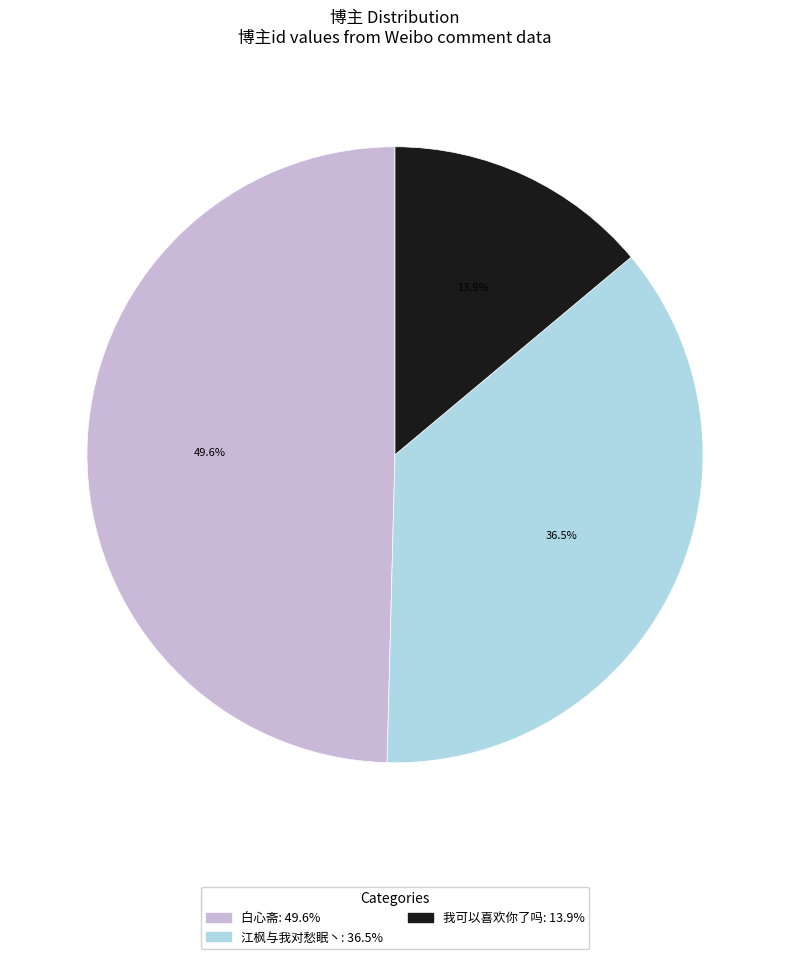

Combined, what portion of the pie is 江枫与我对愁眠丶 and 我可以喜欢你了吗?

50.4%